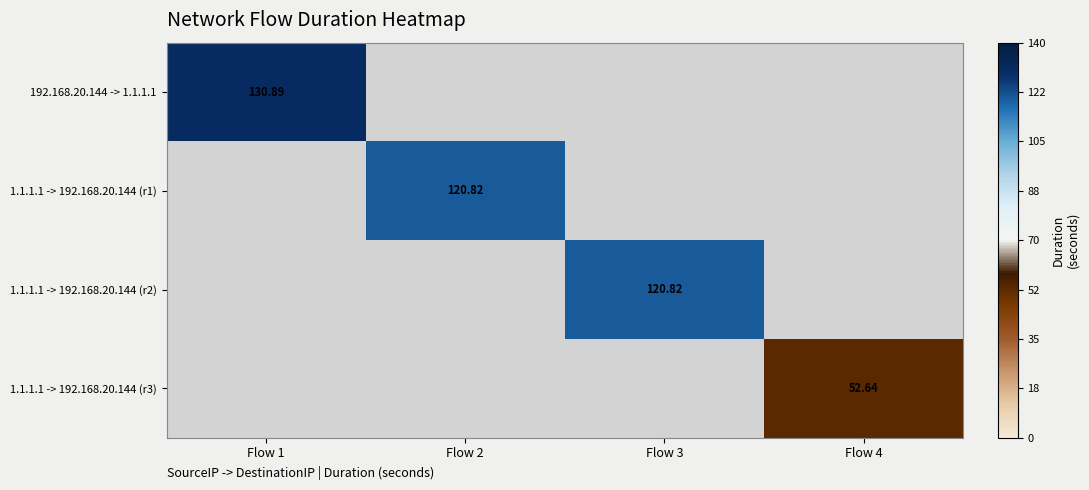

At which category does the chart reach its minimum across all series?

Flow 4